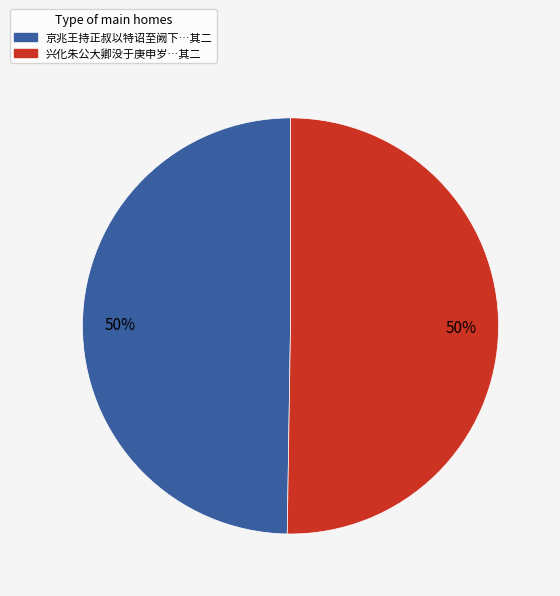

Approximately how many times larger is the value at 京兆王持正叔以特诏至阙下…其二 compared to 兴化朱公大卿没于庚申岁…其二?

1.0